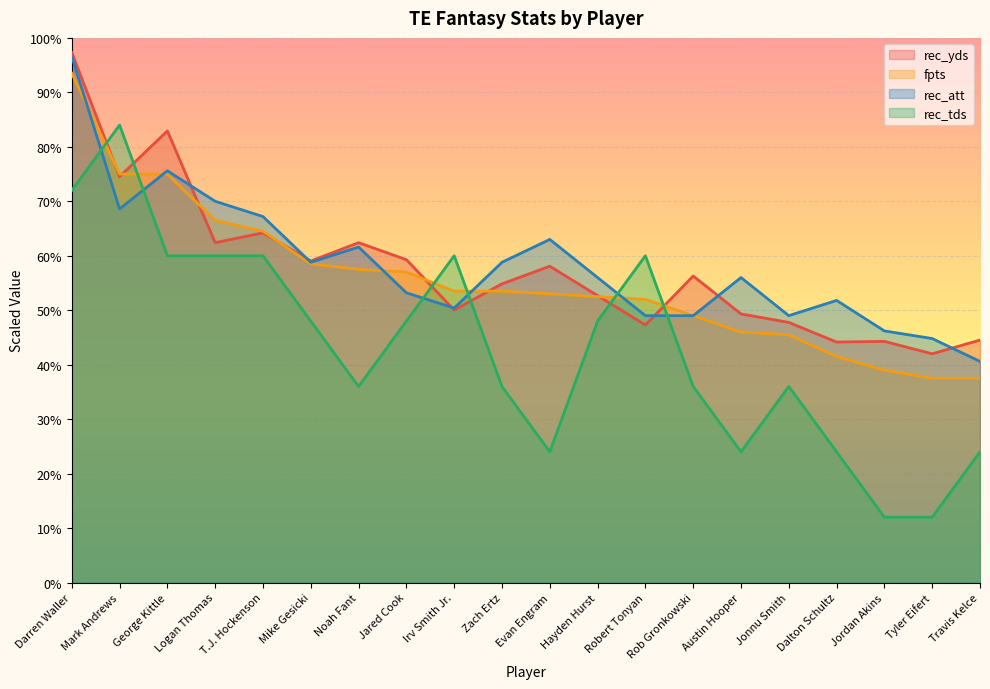

What is the sum of all fpts values?

1108.0